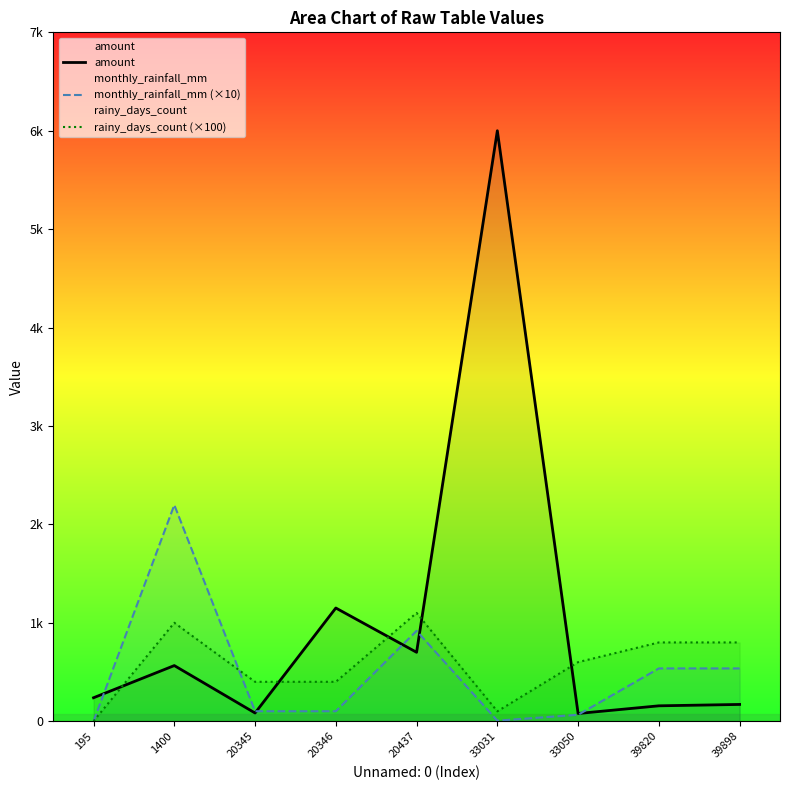

Reading right to left, what are all the values shown in this chart?

amount: 39898=170	39820=156	33050=78	33031=6000	20437=700	20346=1150	20345=83	1400=565	195=238
monthly_rainfall_mm (×10): 39898=536	39820=536	33050=65	33031=5	20437=918	20346=101	20345=101	1400=2197	195=0
rainy_days_count (×100): 39898=800	39820=800	33050=600	33031=100	20437=1100	20346=400	20345=400	1400=1000	195=0